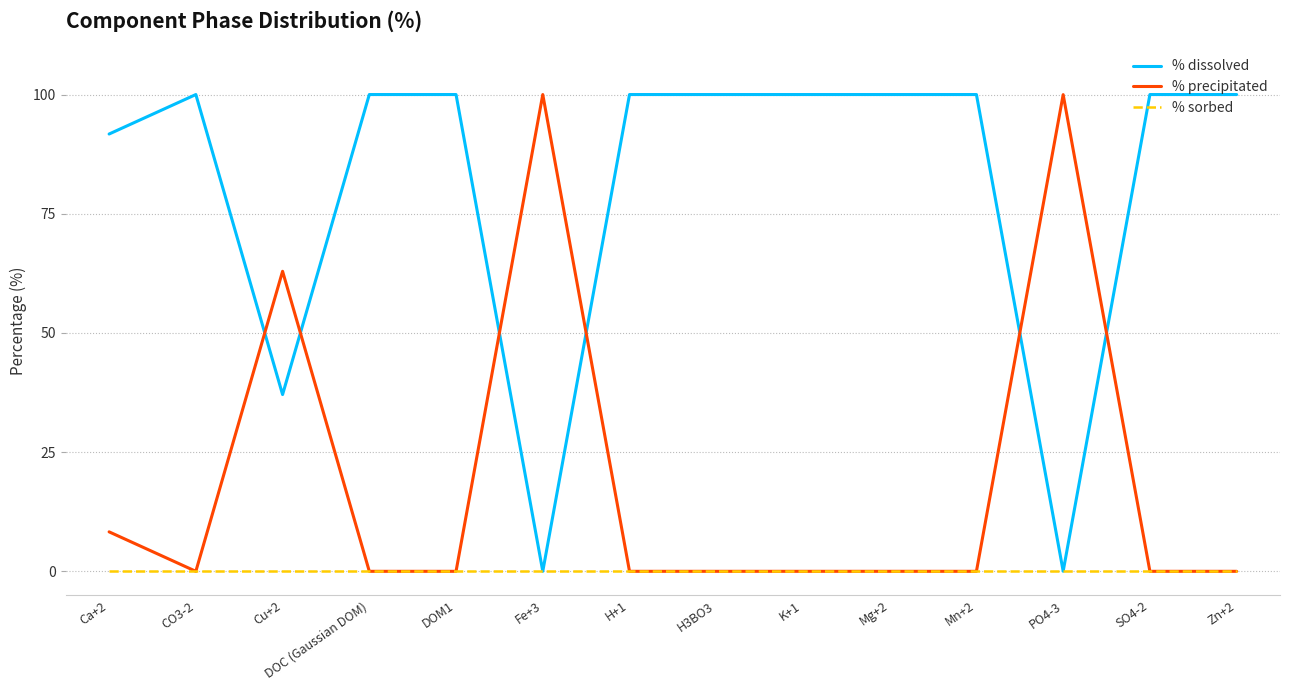

Which series has the largest total across all categories?

% dissolved